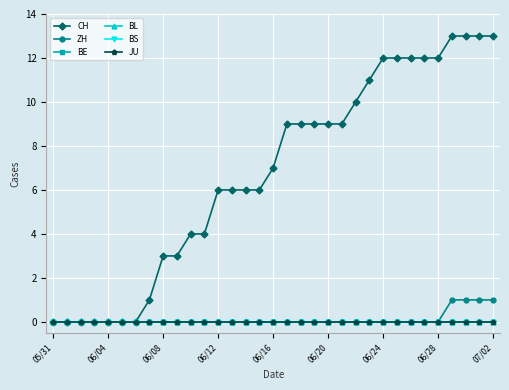

True or false: BL and CH intersect in this chart.

False